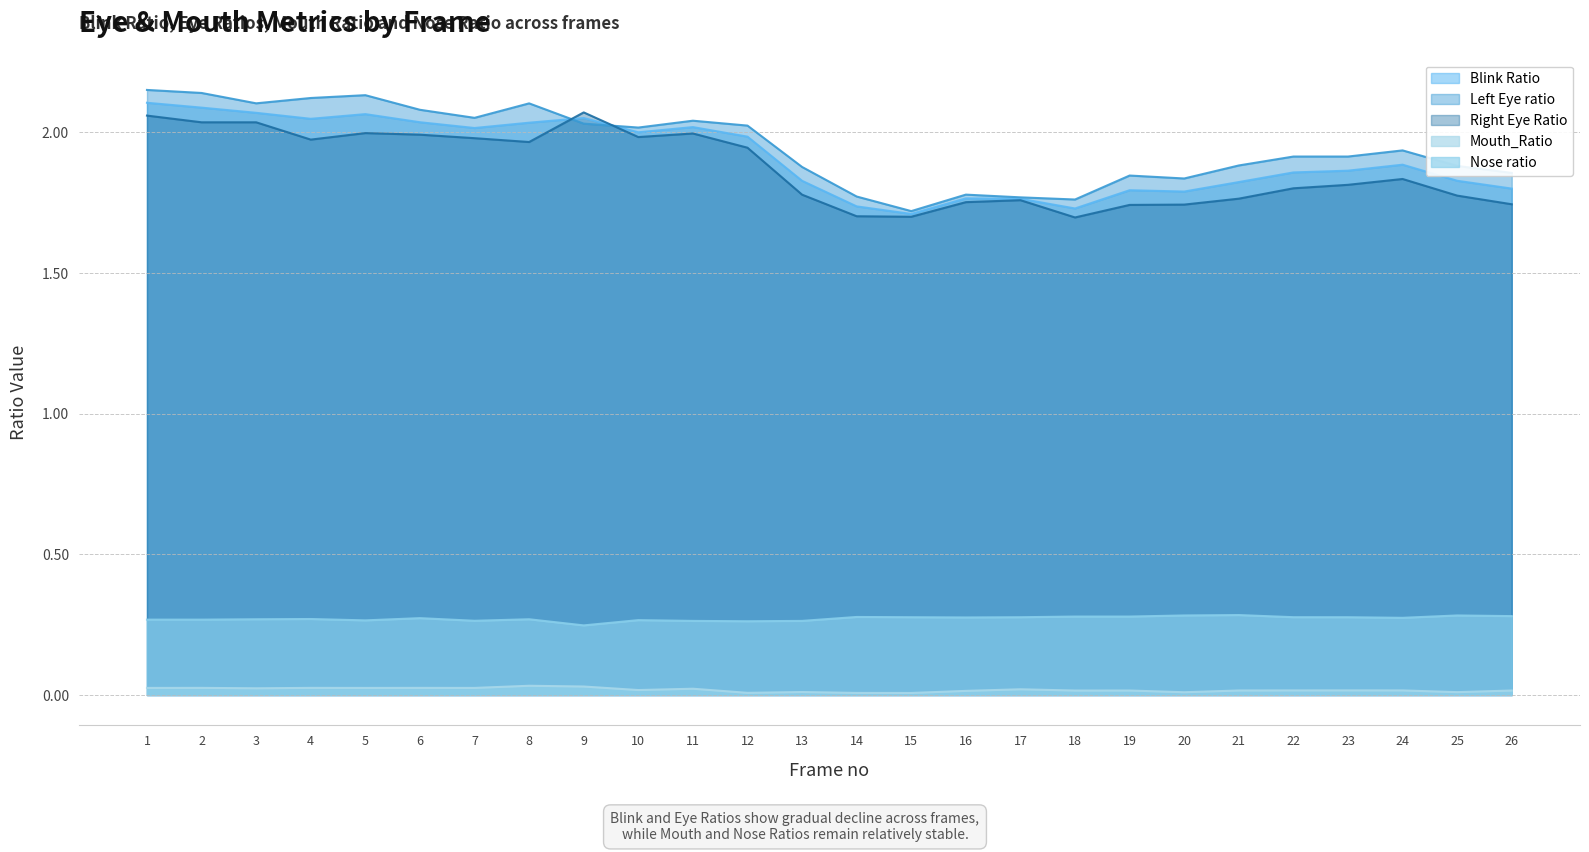

What is the sum of the Left Eye ratio values at 16 and 18?

3.5